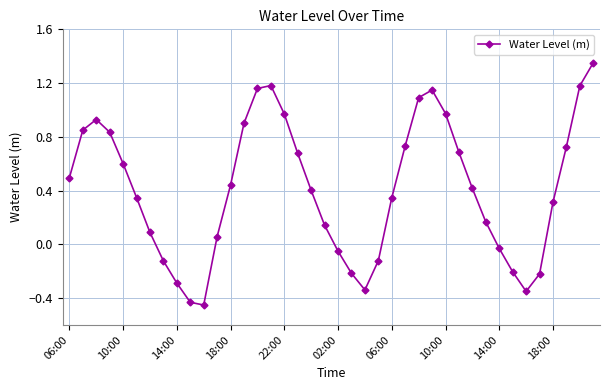

How many points are lower than both their immediate neighbors (excluding endpoints)?

3